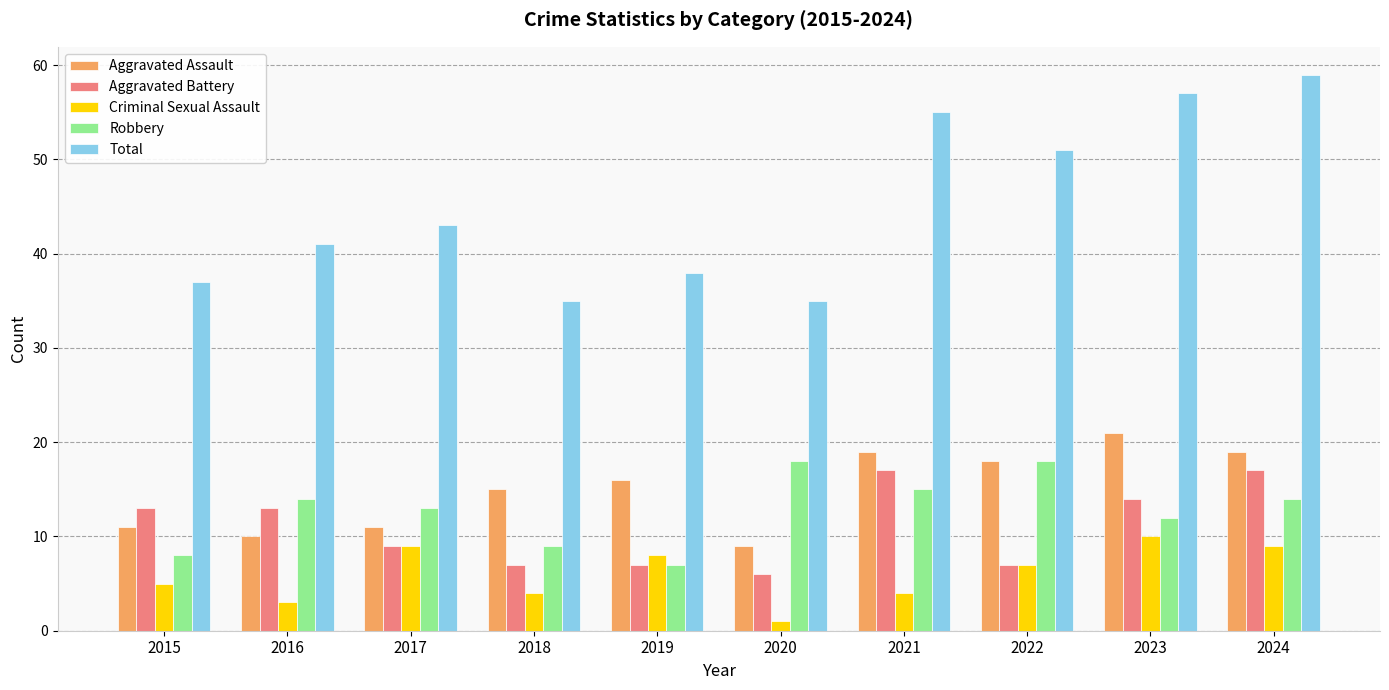

At how many categories does at least one series exceed 23?

10